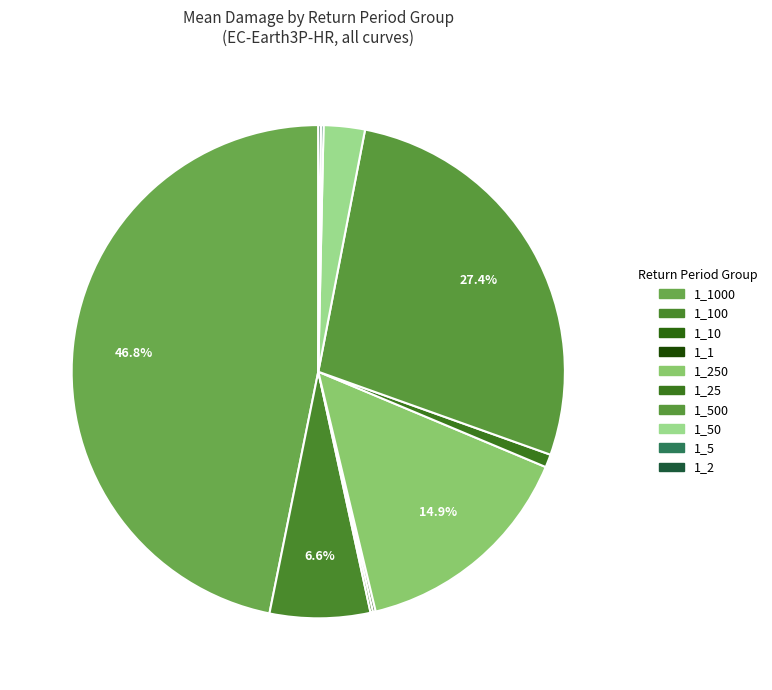

How many slices are in this pie chart?

10